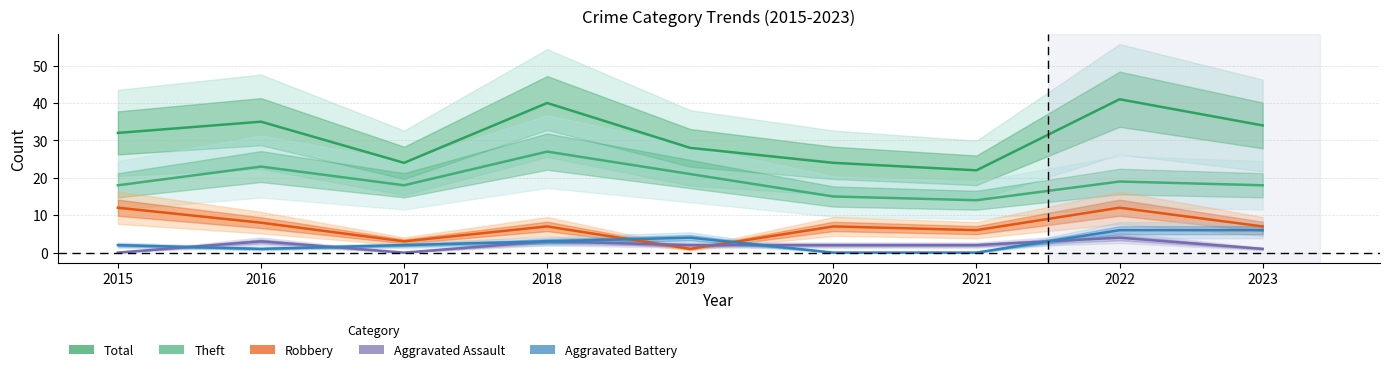

Is this an area chart (filled region under the line)?

No